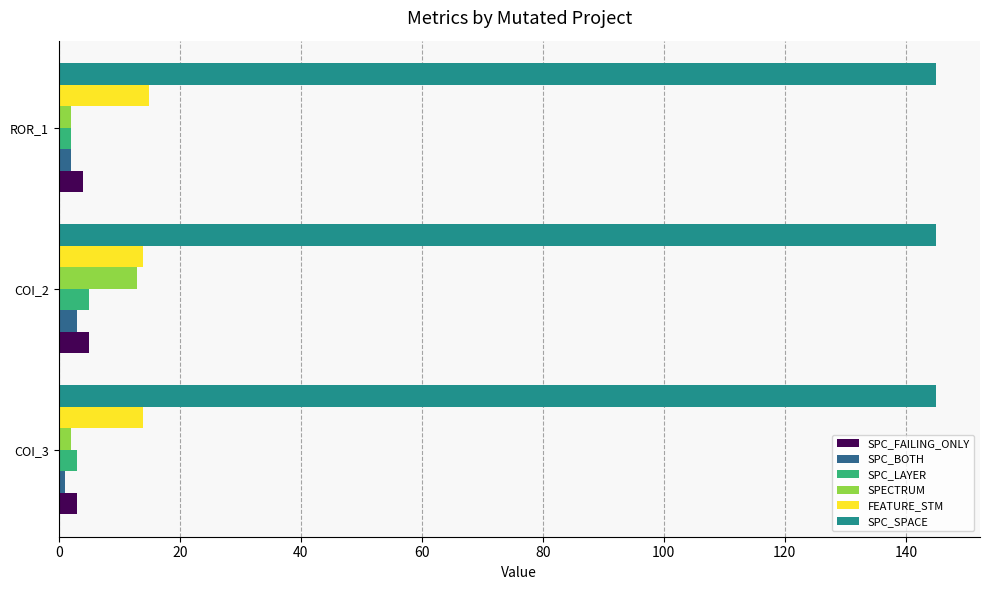

The value of SPECTRUM at COI_2 is 13. True or false?

True